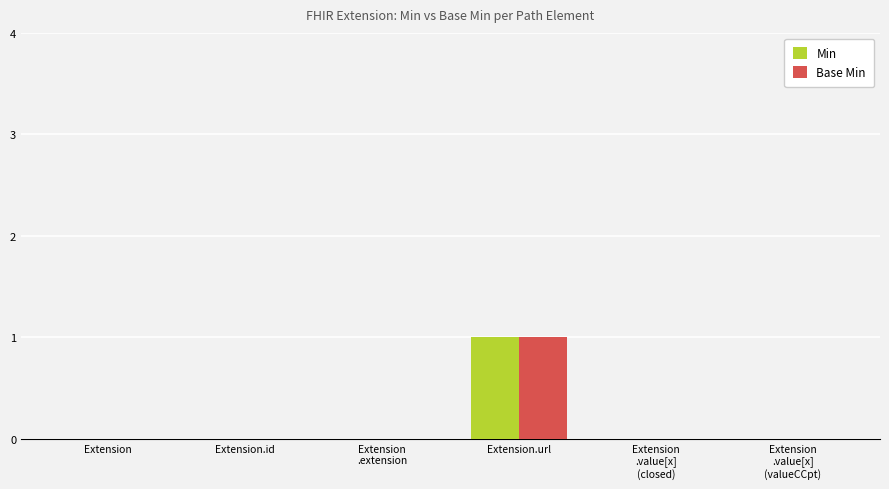

Is it true that Min equals 1 at Extension.url?

True